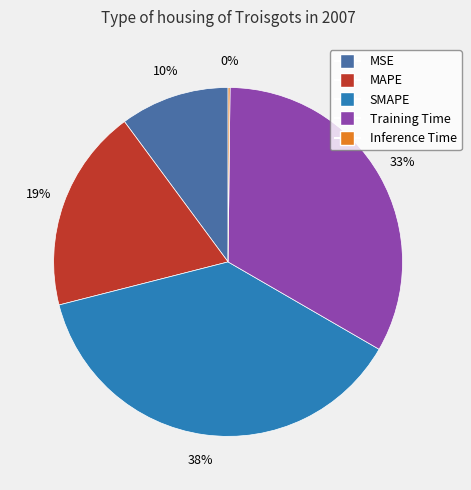

Combined, do MAPE and SMAPE account for over 50%?

Yes